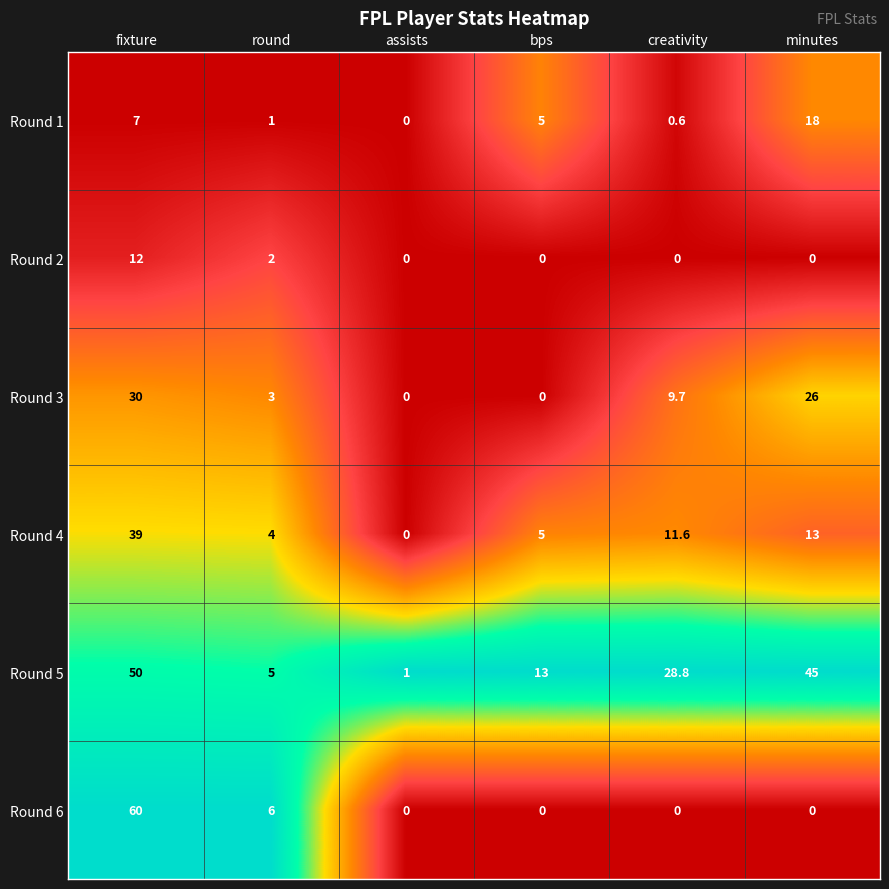

What is the highest value of the Round 2 series?

12.0